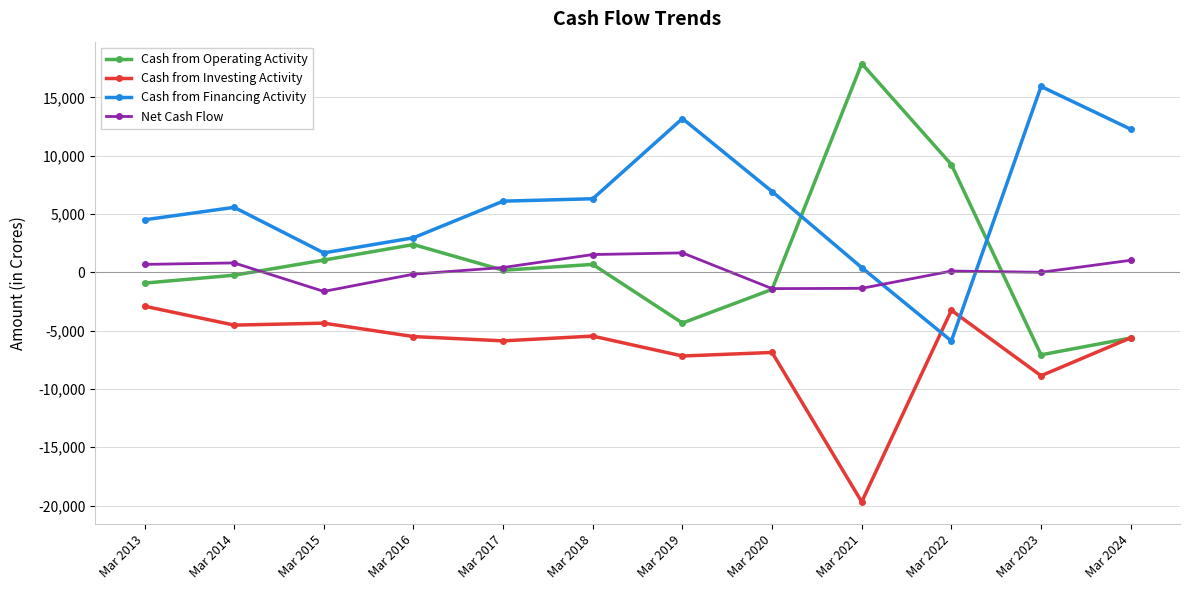

The value of Cash from Financing Activity at Mar 2023 is 24985. True or false?

False